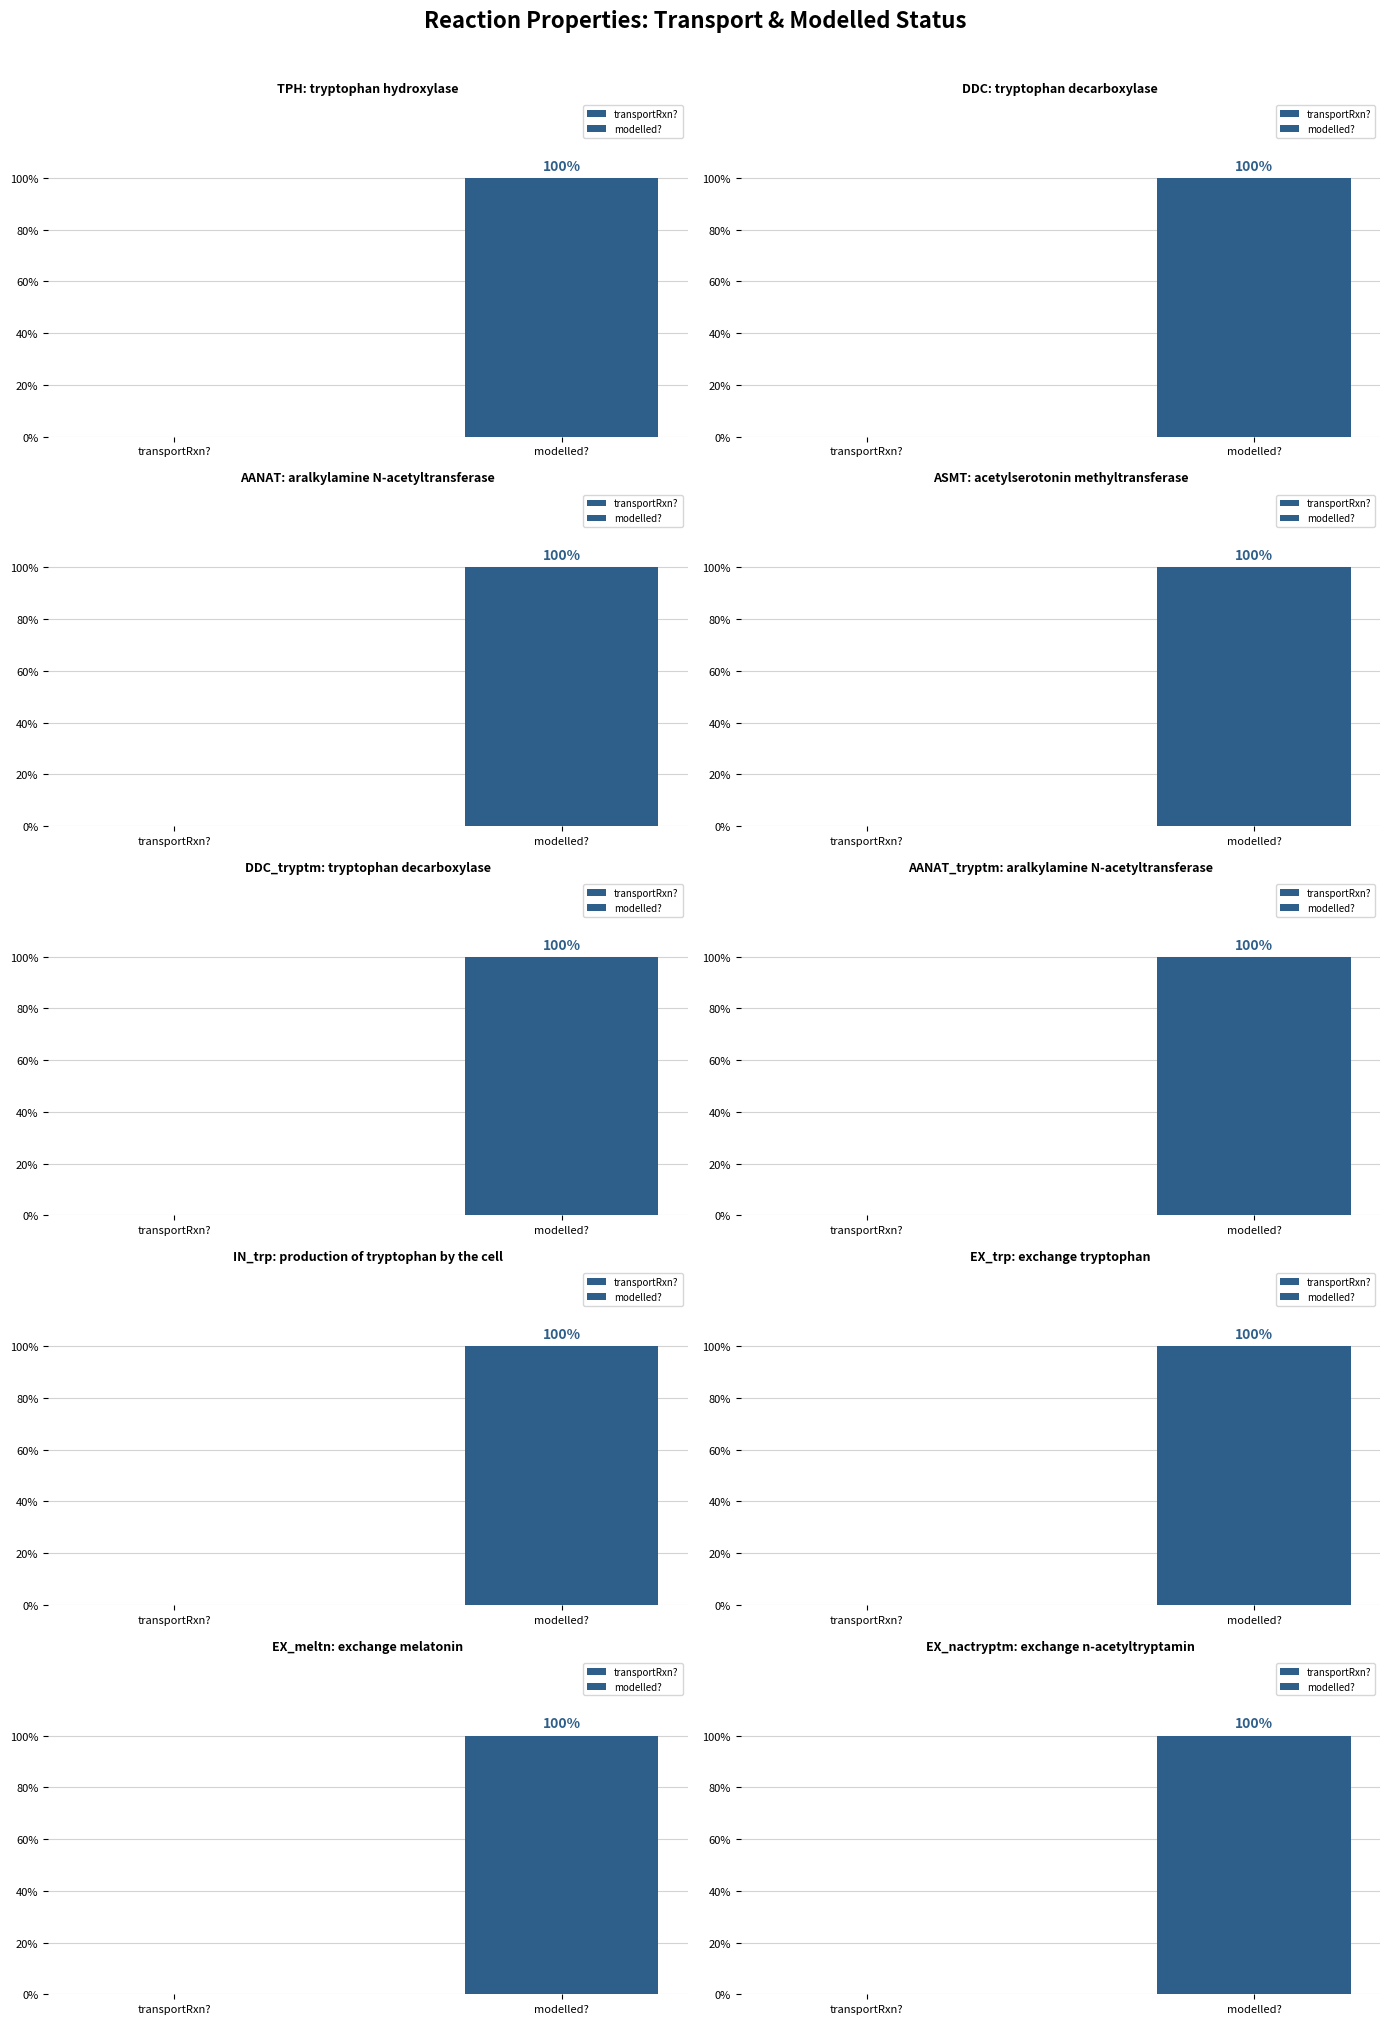

What is the sum of the modelled? values at EX_nactryptm and DDC_tryptm?

2